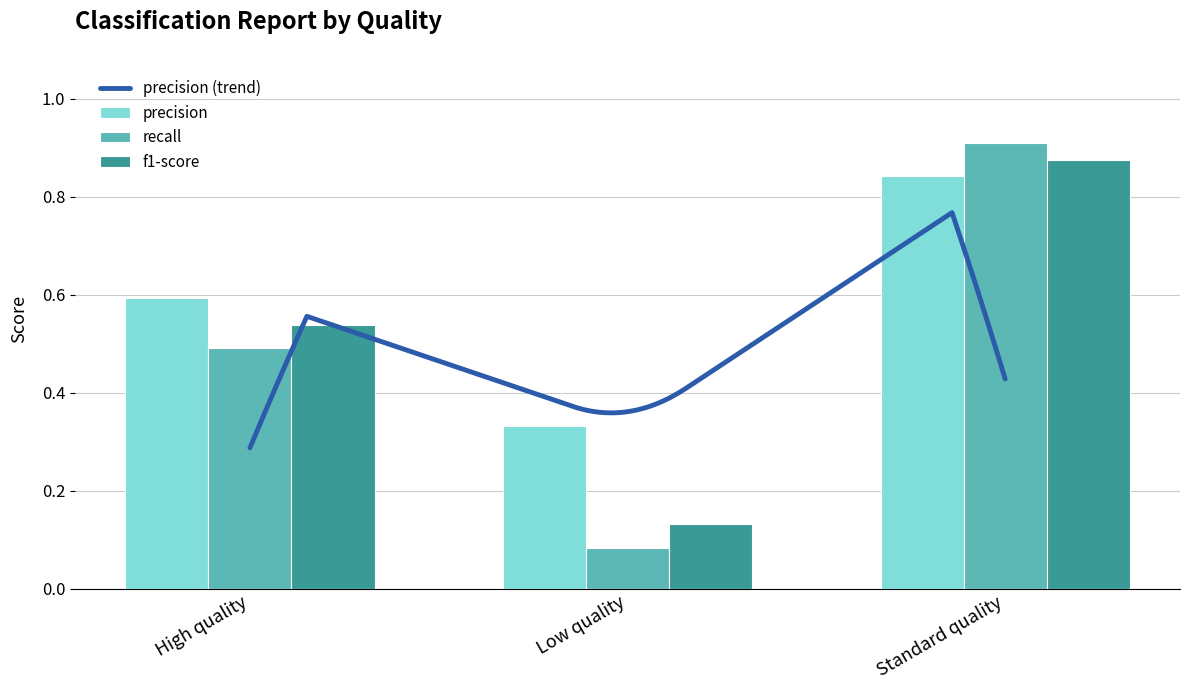

Reading right to left, what are all the values shown in this chart?

precision: Standard quality=0.8	Low quality=0.3	High quality=0.6
recall: Standard quality=0.9	Low quality=0.1	High quality=0.5
f1-score: Standard quality=0.9	Low quality=0.1	High quality=0.5